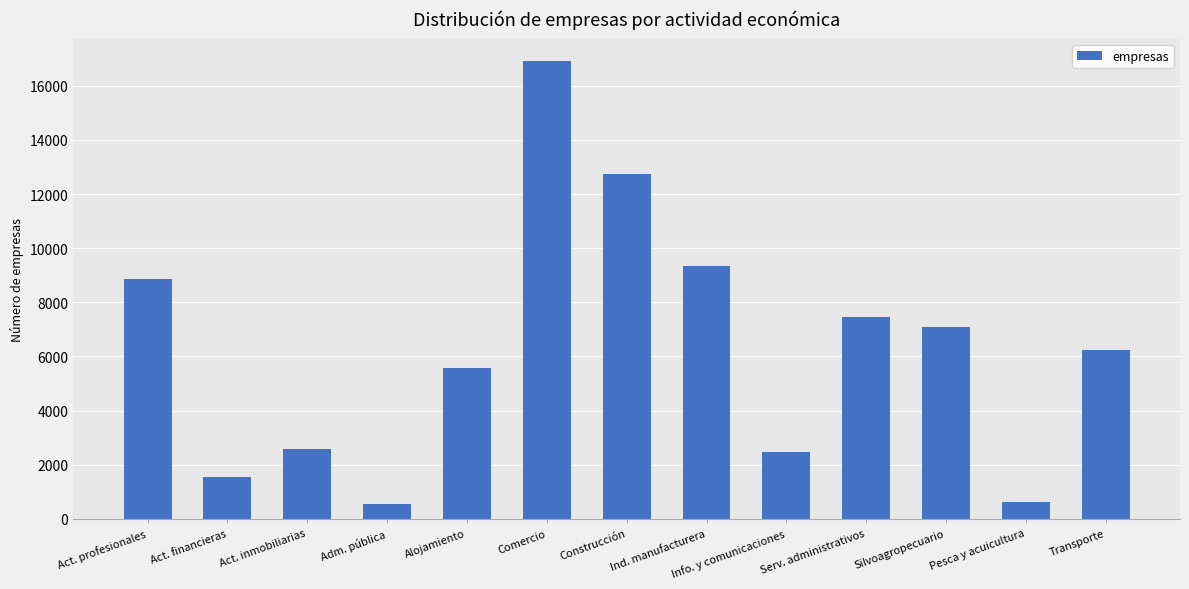

At which category does the chart reach its peak across all series?

Comercio